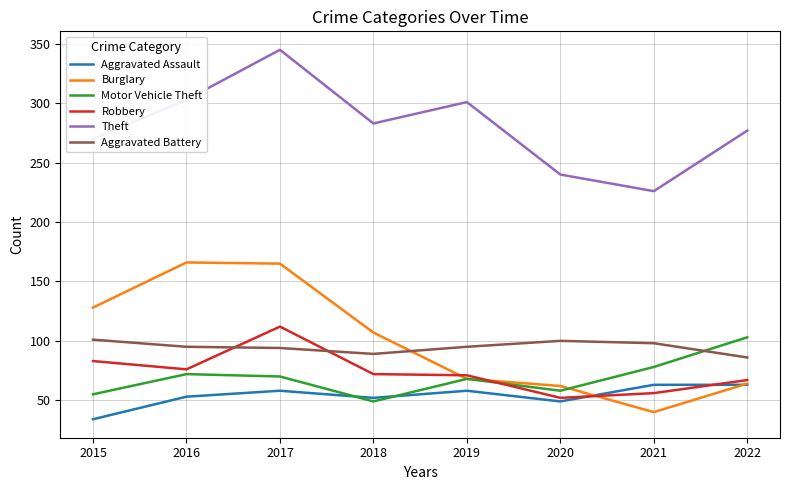

True or false: Theft has a value of 494 at 2018.

False